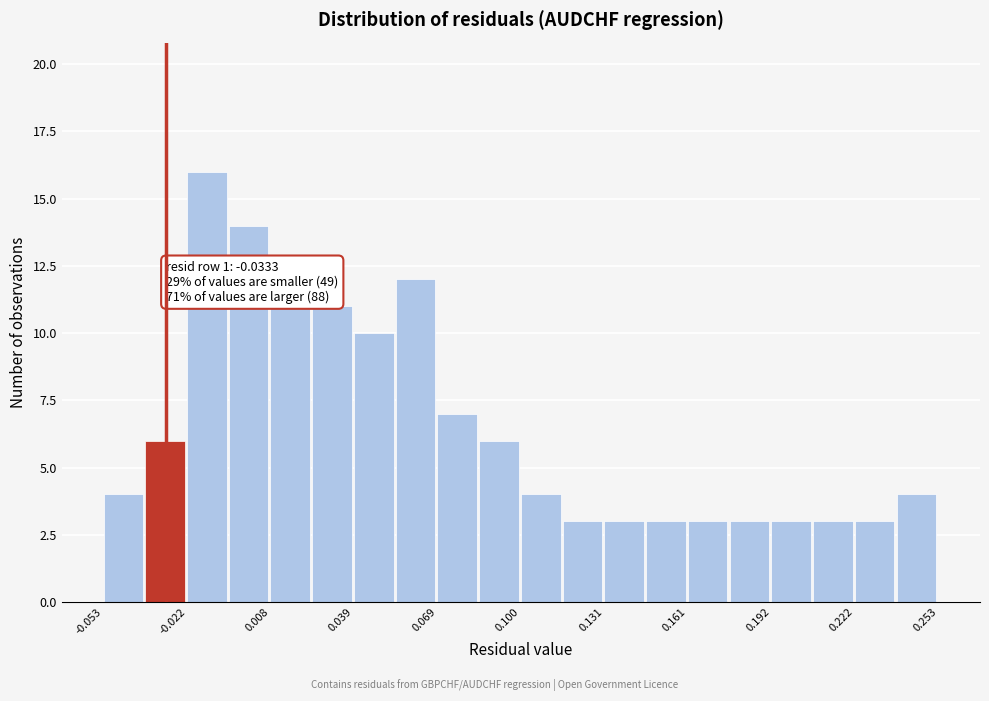

Around what value on the x-axis is the tallest bar? Give the approximate position of its centre, as read against the axis.

-0.015